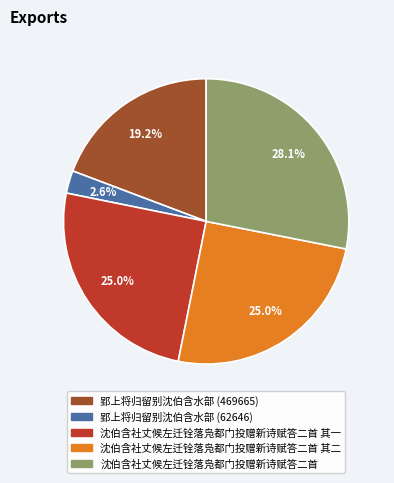

Is there any slice that represents more than half of the pie?

No